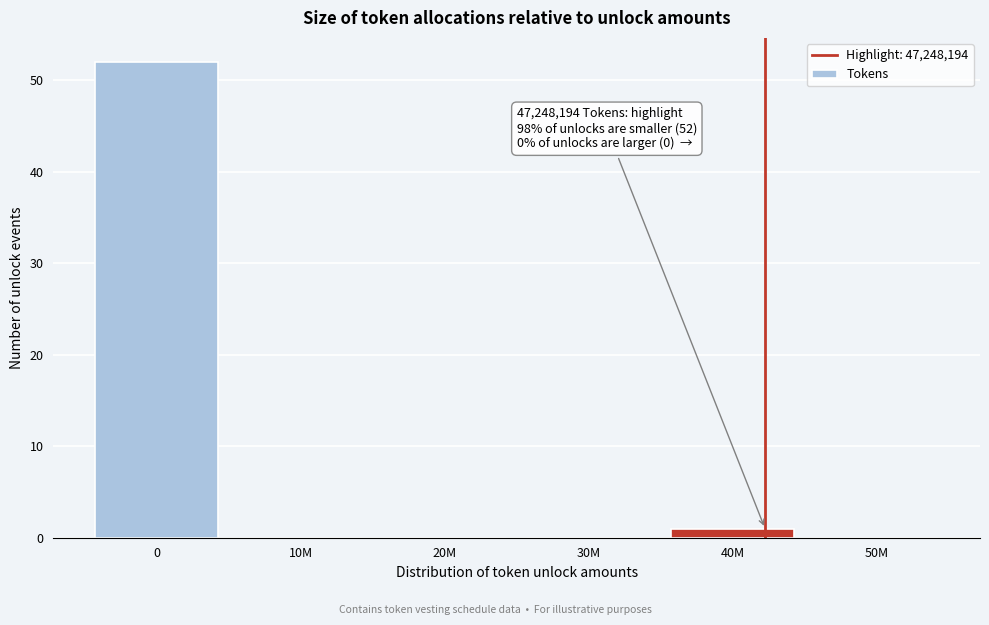

Reading left to right, transcribe all the data shown in this chart.

0=52	10M=0	20M=0	30M=0	40M=1	50M=0